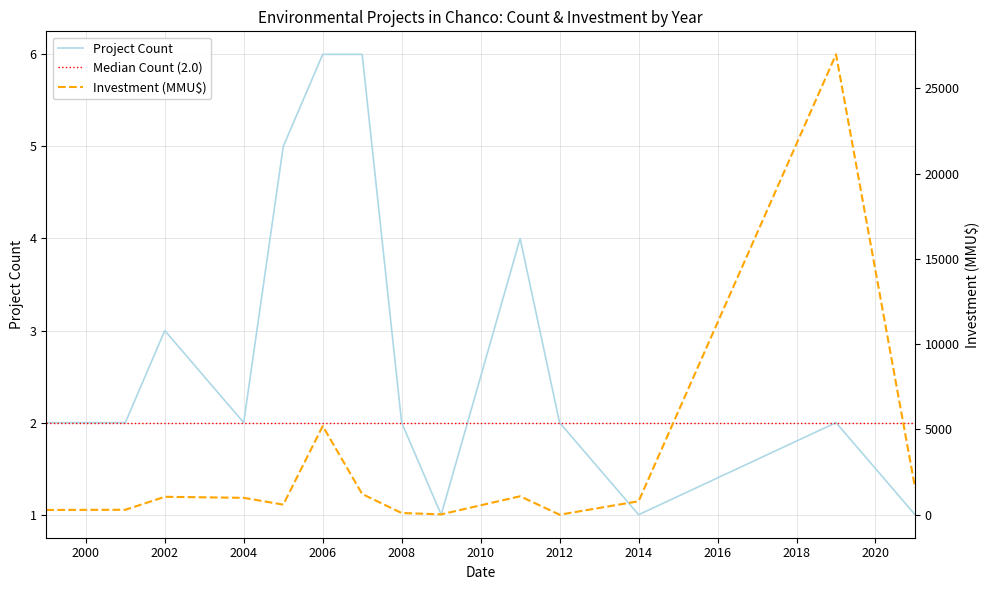

Reading left to right, what are all the values shown in this chart?

Project Count: 2	2	3	2	5	6	6	2	1	4	2	1	2	1
Investment (MMU$): 280	290	1051	991	592	5200	1215	100	22	1082	1	790	27000	1582